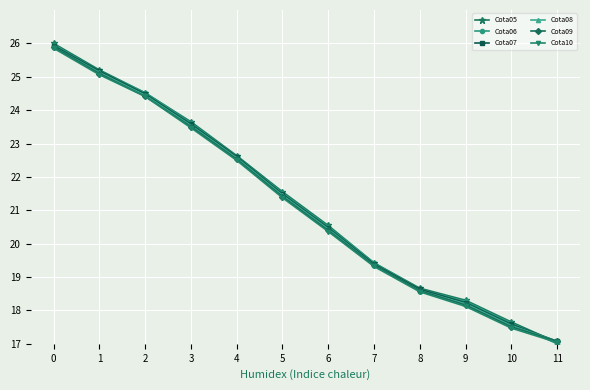

What is the total value across all series at 11?

102.3